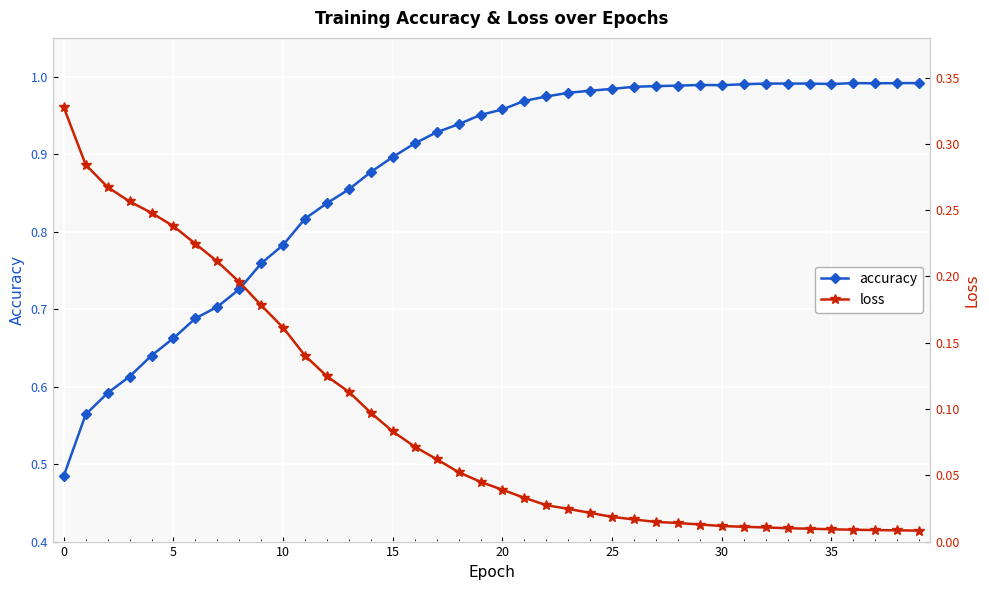

How many categories are shown in the chart?

40